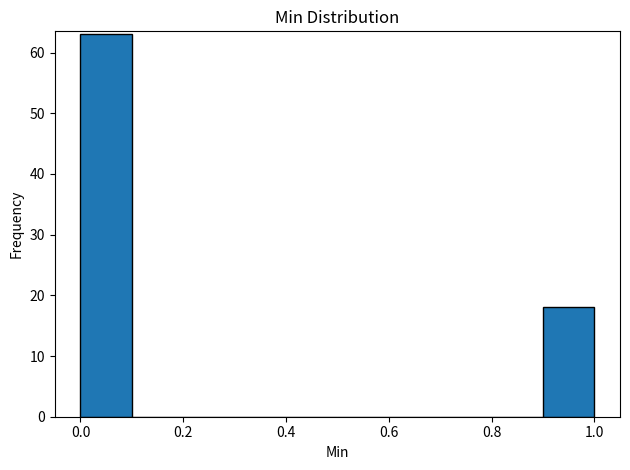

Which range on the x-axis has the tallest bar?

0.0 to 0.1